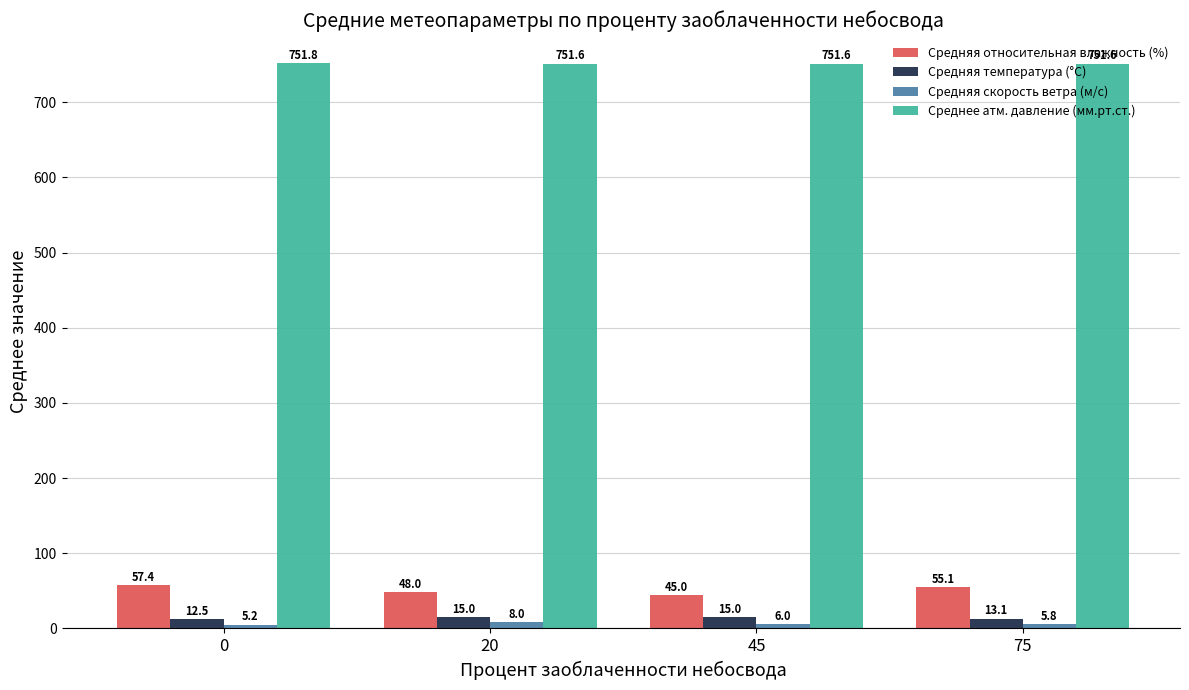

Reading left to right, what are all the values shown in this chart?

Средняя относительная влажность (%): 57.4	48.0	45.0	55.1
Средняя температура (°С): 12.5	15.0	15.0	13.1
Средняя скорость ветра (м/с): 5.2	8.0	6.0	5.8
Среднее атм. давление (мм.рт.ст.): 751.8	751.6	751.6	751.6